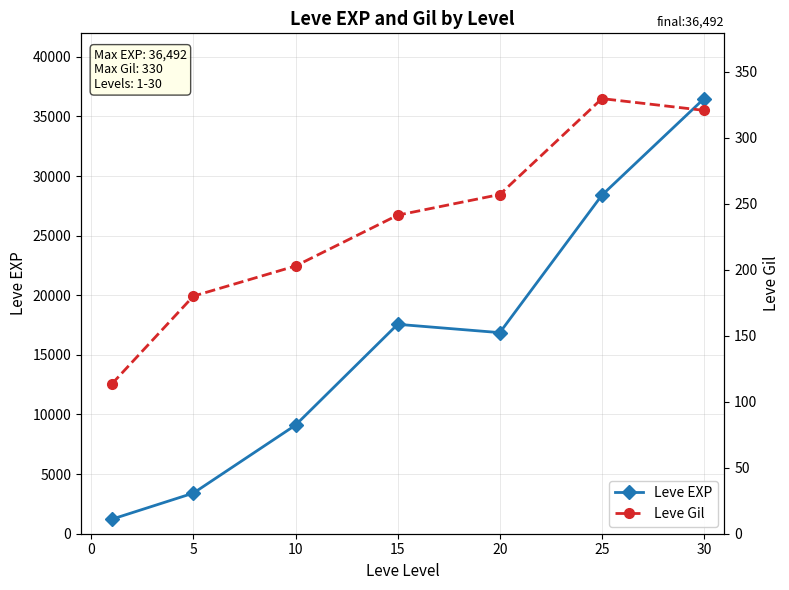

Where is the first local maximum for Leve EXP?

15